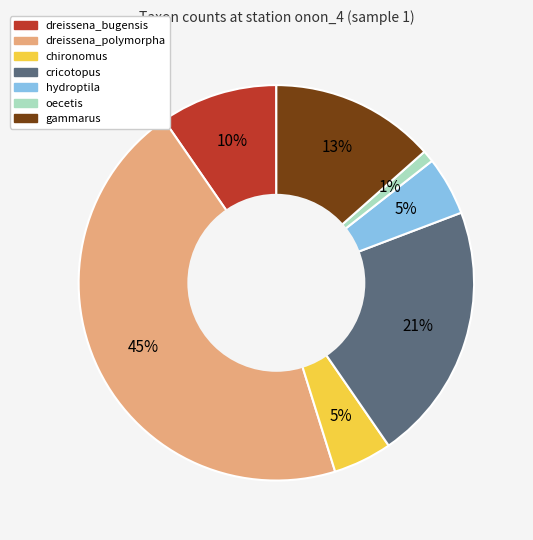

Which slice is the largest?

dreissena_polymorpha